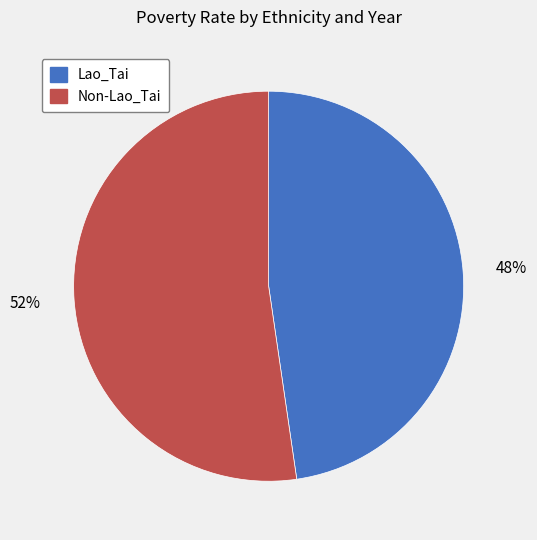

To the nearest percent, what is the average slice percentage?

50%